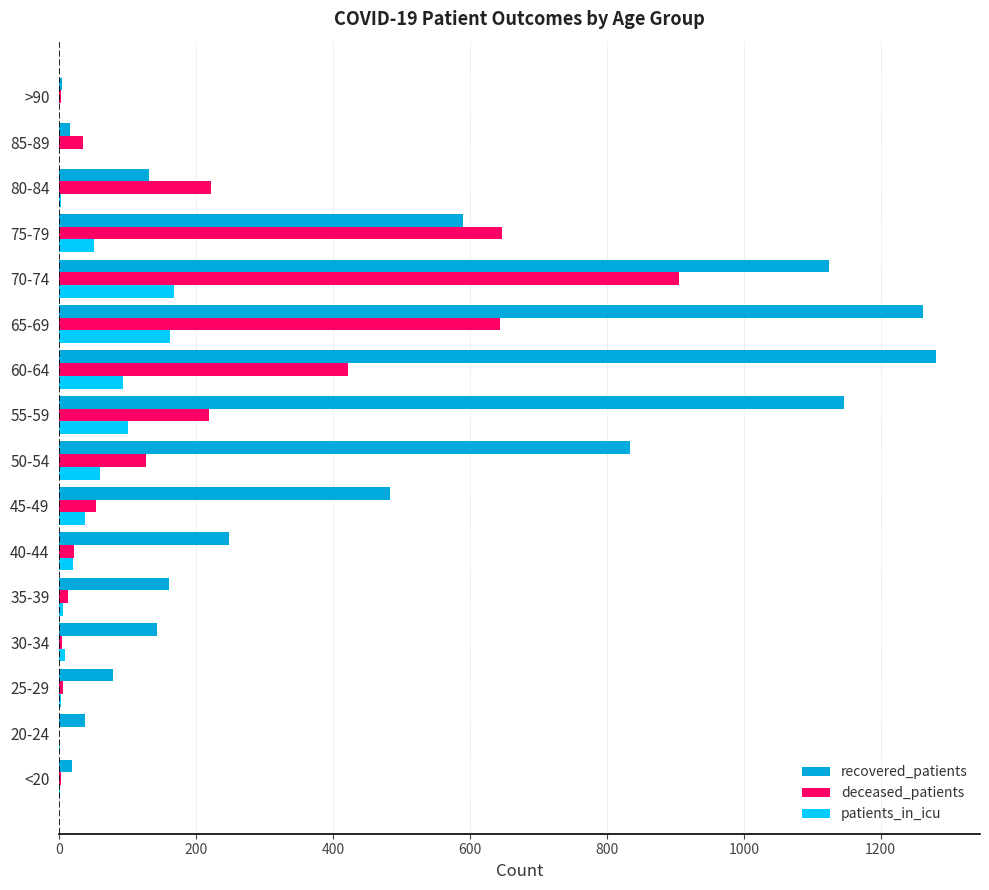

True or false: recovered_patients has a value of 1978 at 55-59.

False